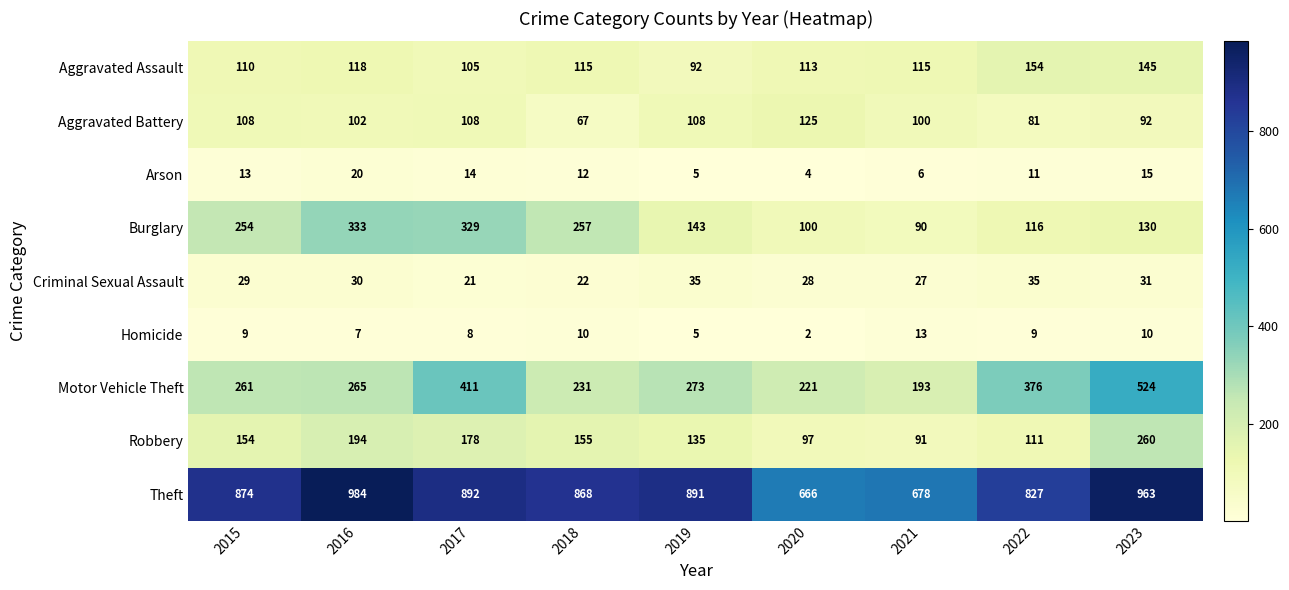

Where does the Aggravated Assault series first go above 115?

2016